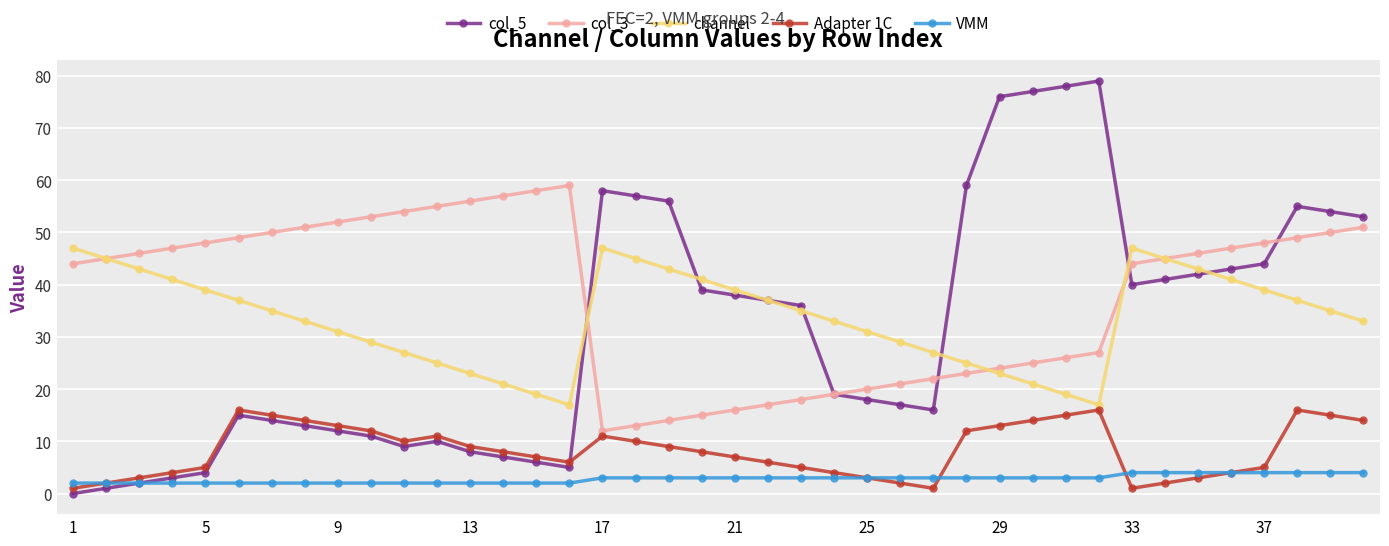

At how many categories does at least one series exceed 61?

4